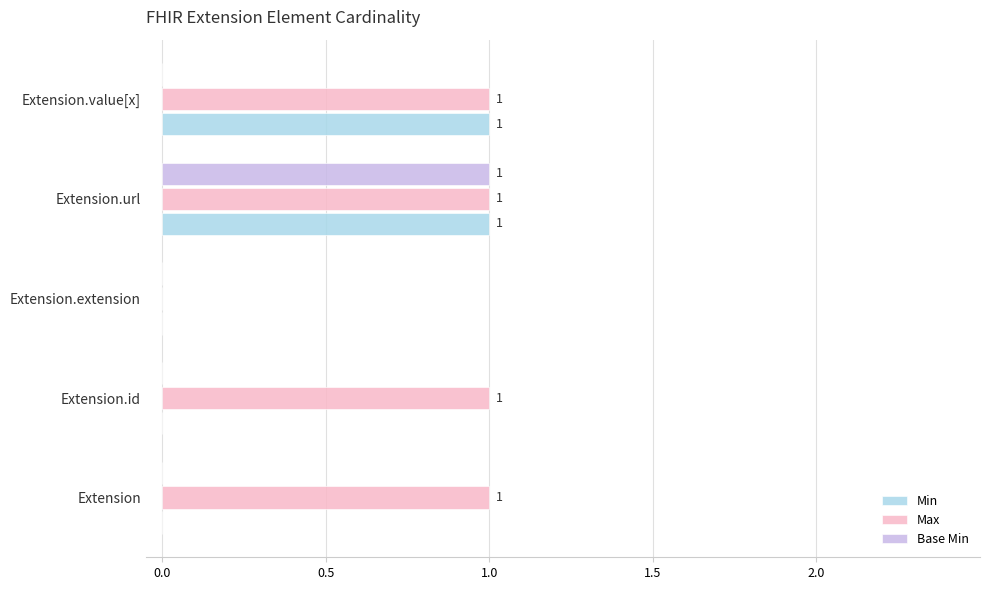

Which series has the largest total across all categories?

Max